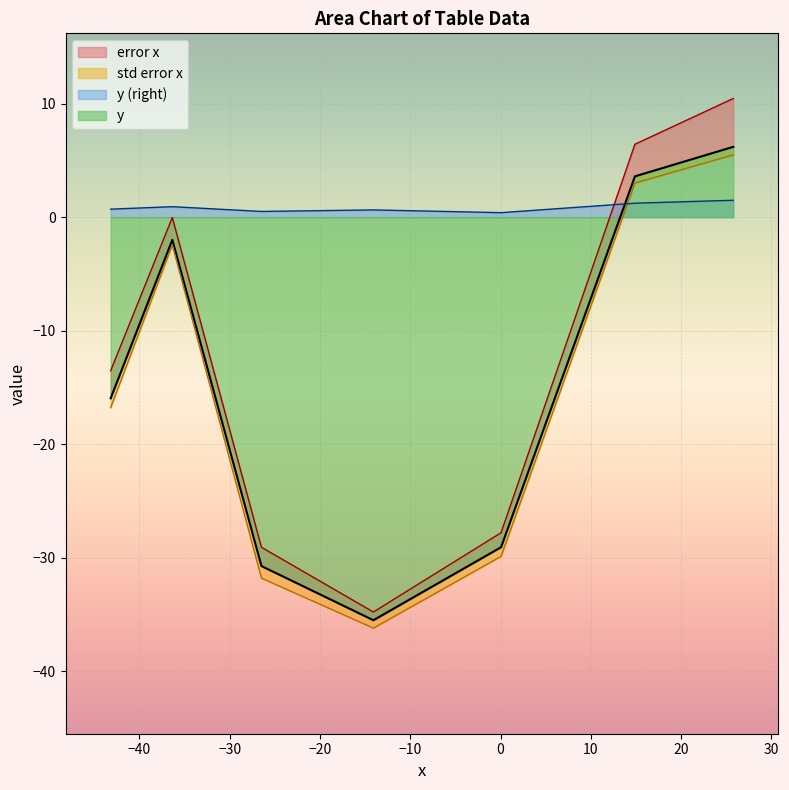

Which series changed the most between 0 and 10?

y